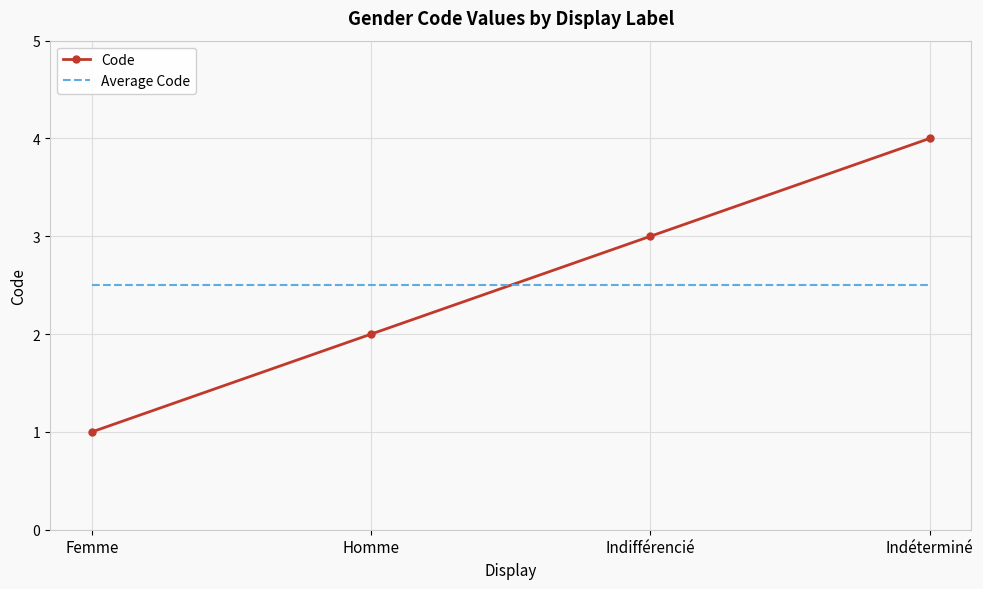

List the labels in order of Code value, smallest first.

Femme, Homme, Indifférencié, Indéterminé